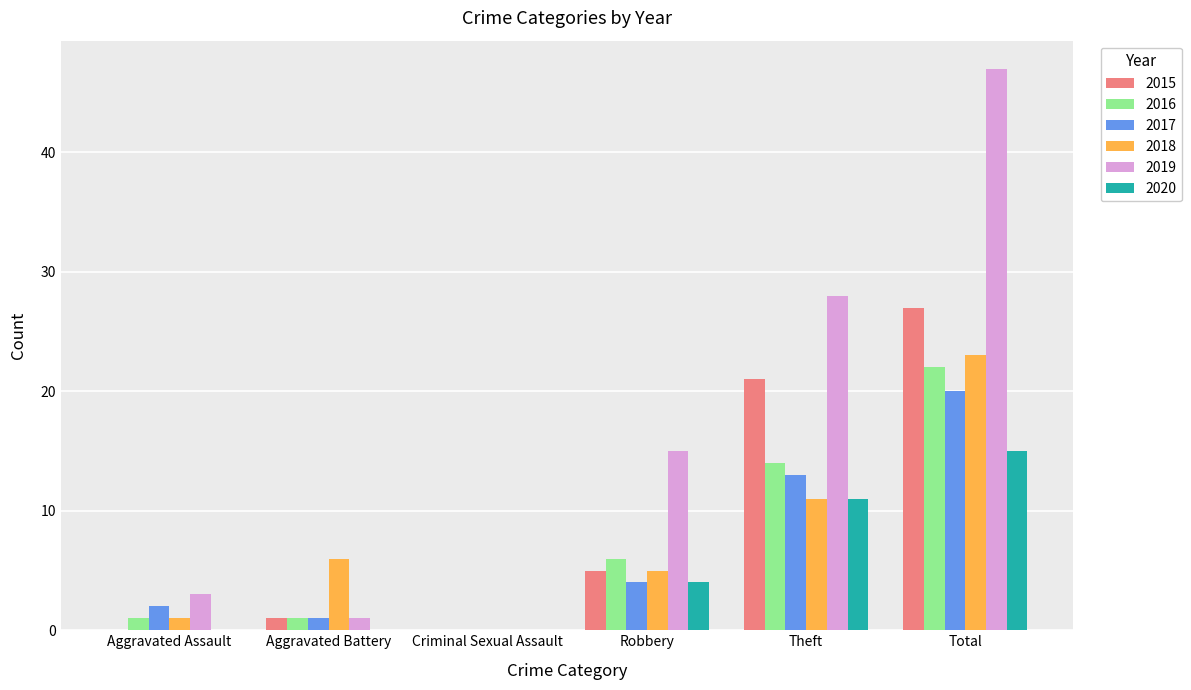

Is it true that 2015 equals -12 at Criminal Sexual Assault?

False